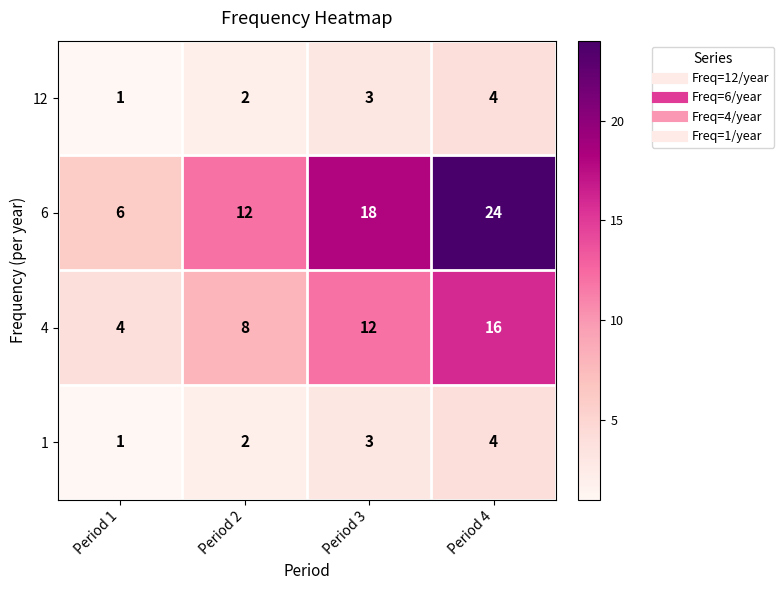

Read the 12 value at Period 4.

4